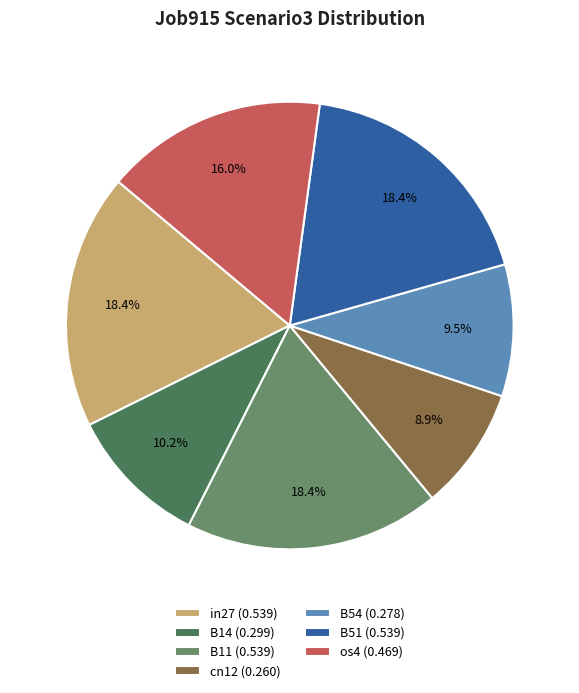

Does B11 account for over 50% of the chart?

No